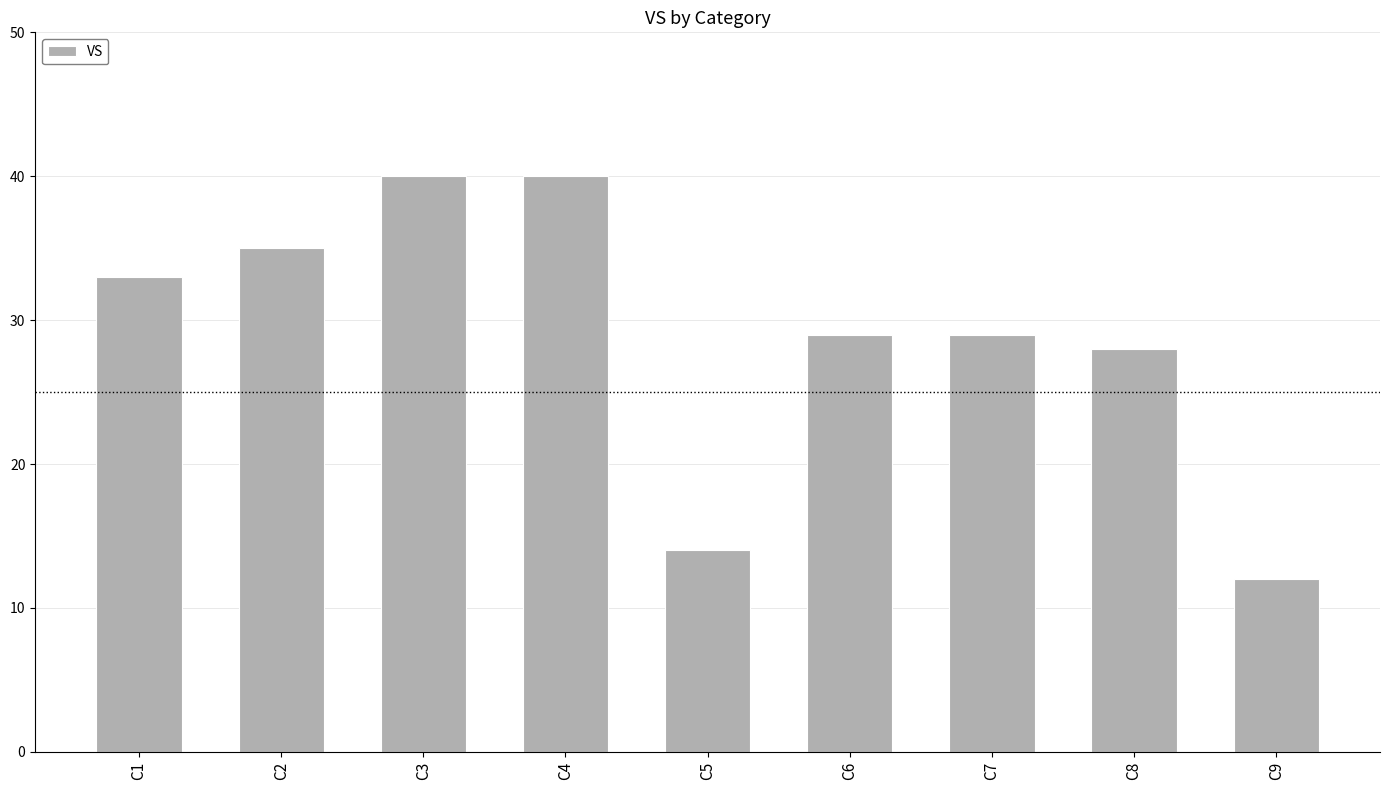

What is the sum of the values at C7 and C4?

69